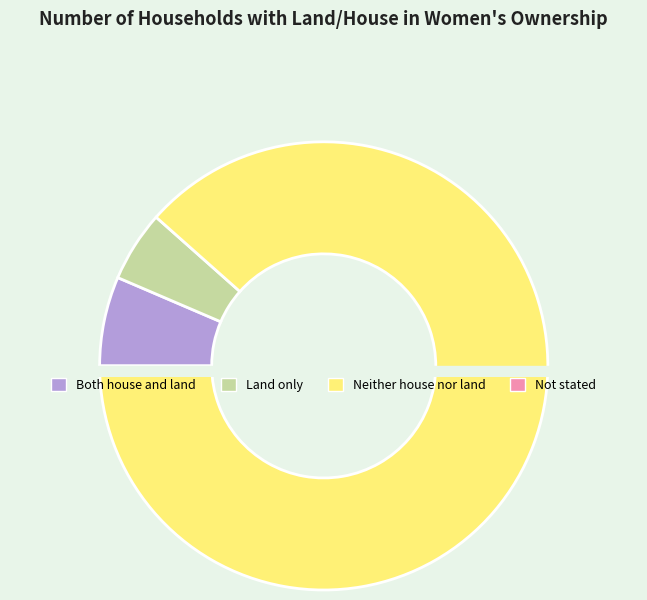

Do Land only and Not stated together represent more than half of the pie?

No